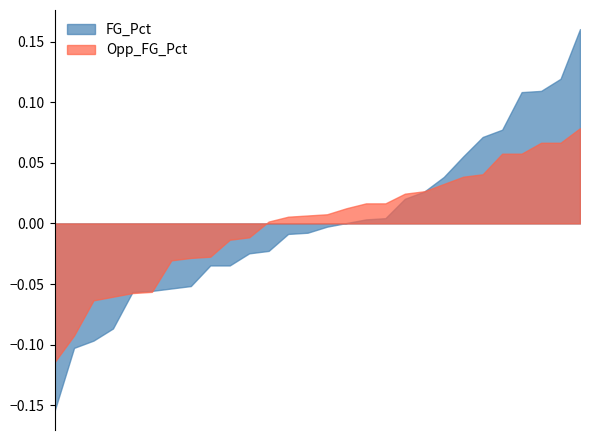

At how many categories does at least one series exceed 0?

17